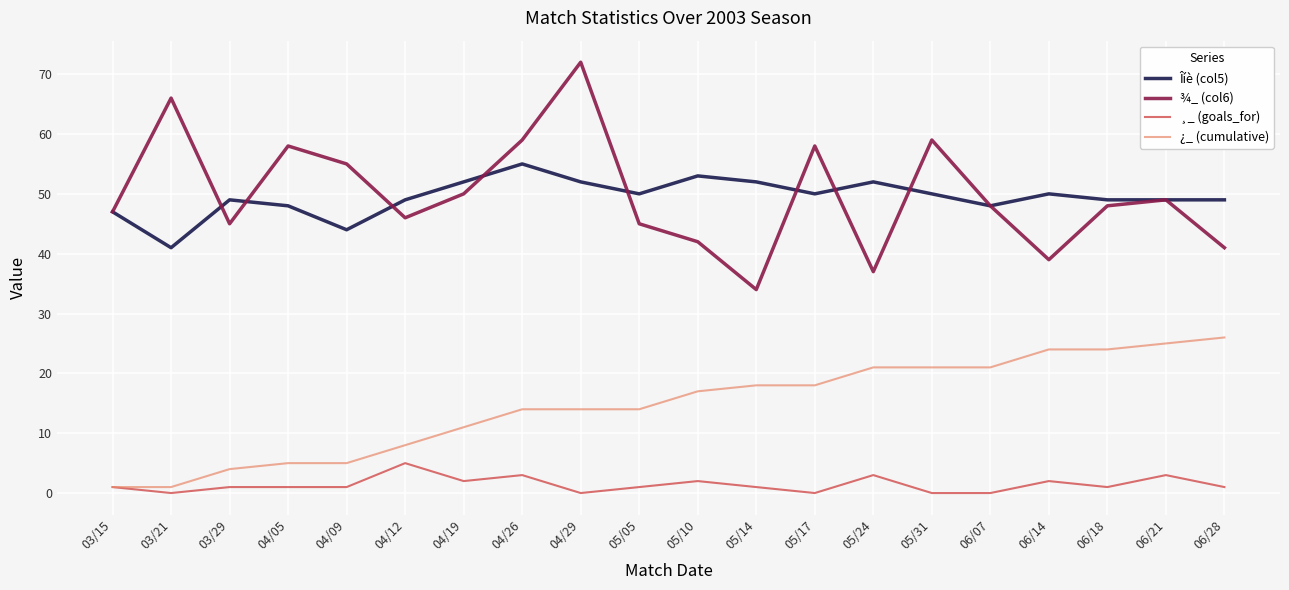

The ¿_ (cumulative) series shows 8 at 04/12. True or false?

True